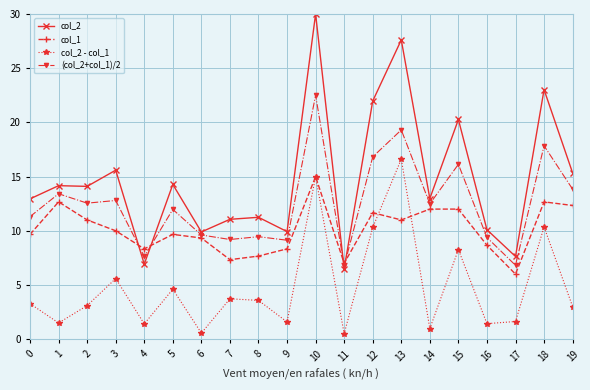

True or false: (col_2+col_1)/2 has a value of 5.3 at 7.

False